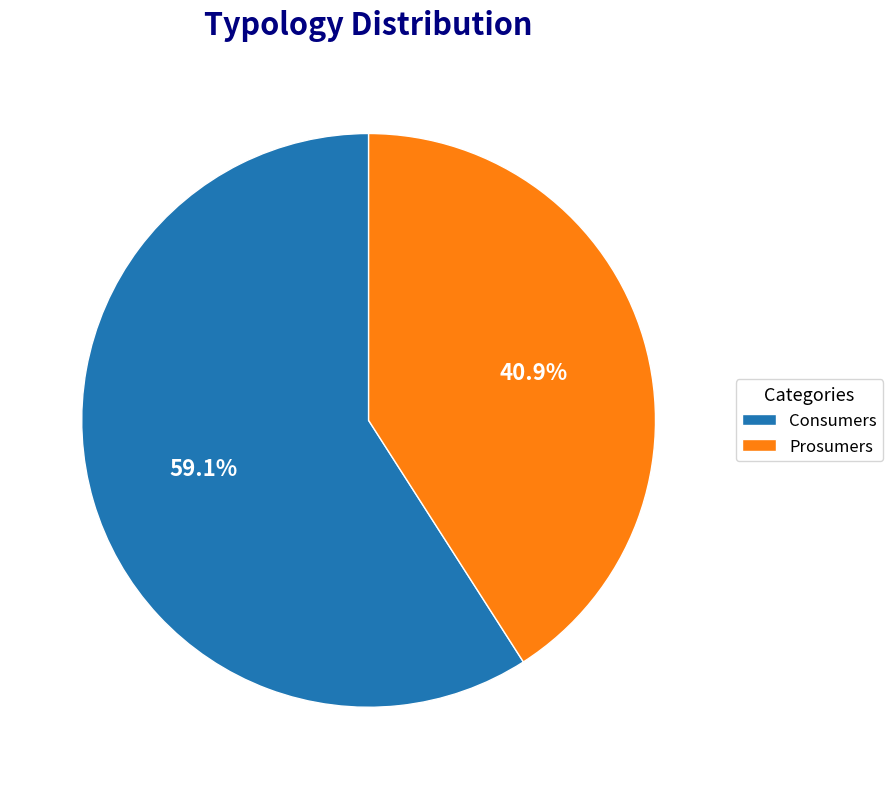

Approximately how many times larger is the value at Consumers compared to Prosumers?

1.4